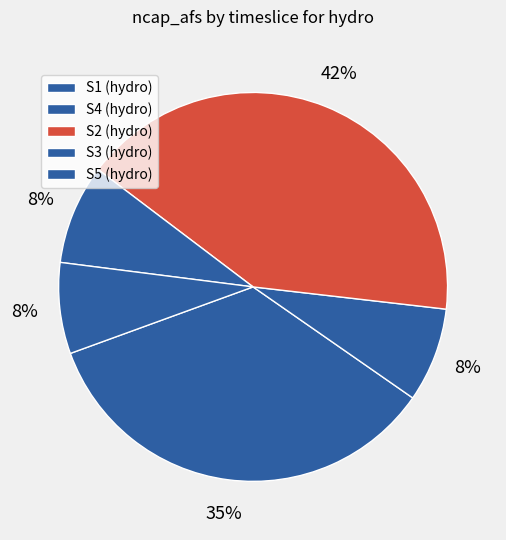

How many slices are in this pie chart?

5